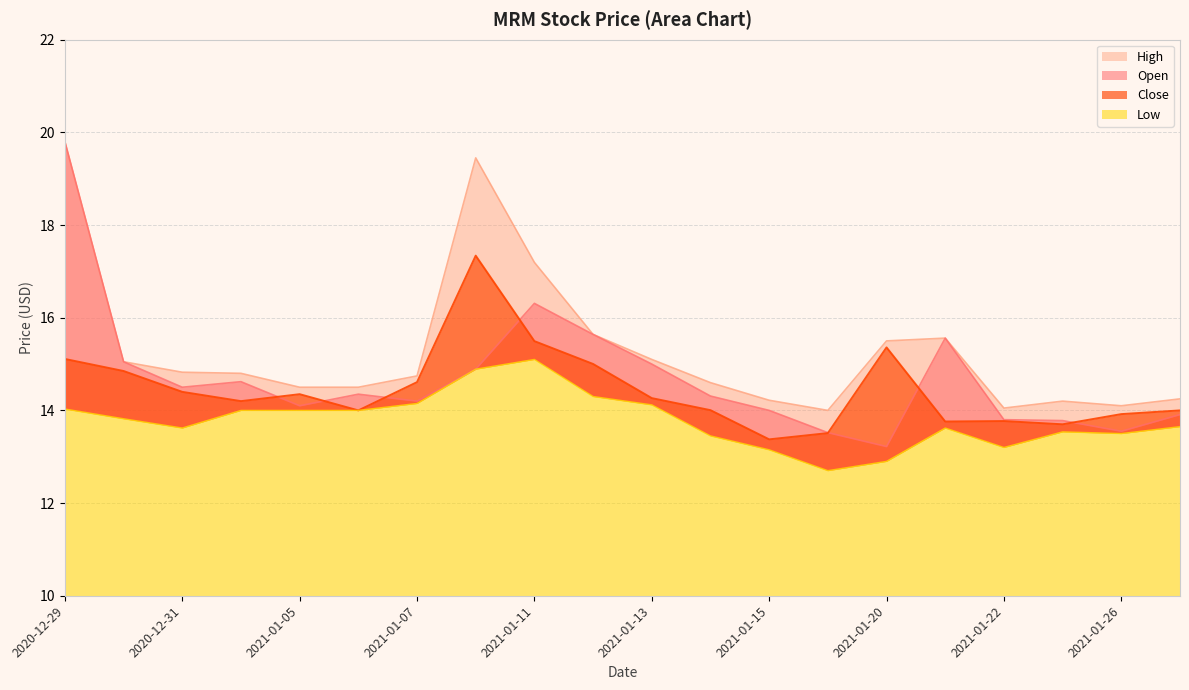

Where is the first local maximum for Open?

2021-01-04